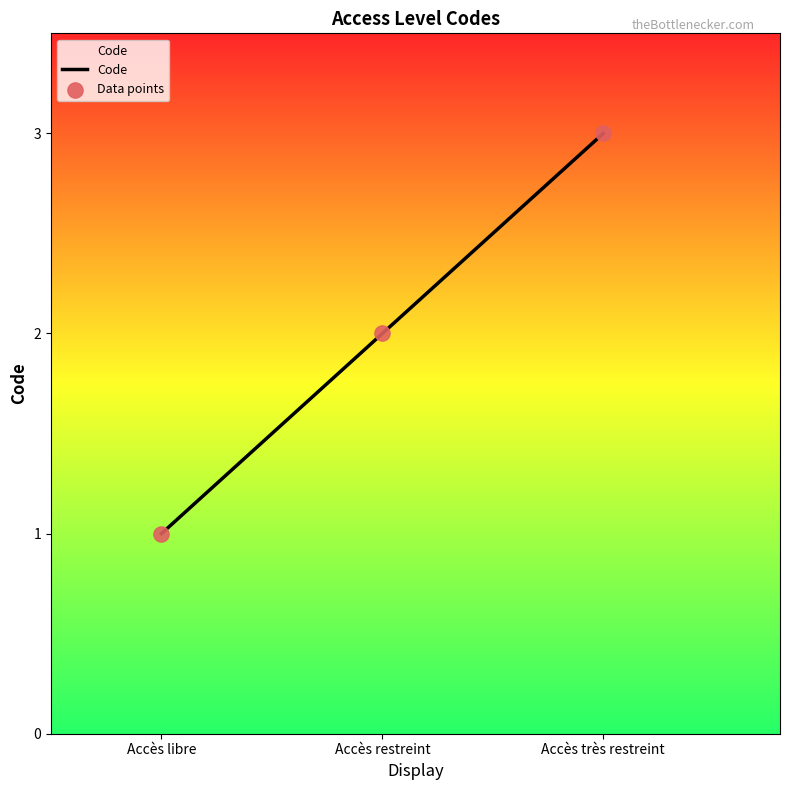

Between Accès libre and Accès restreint, which is larger?

Accès restreint